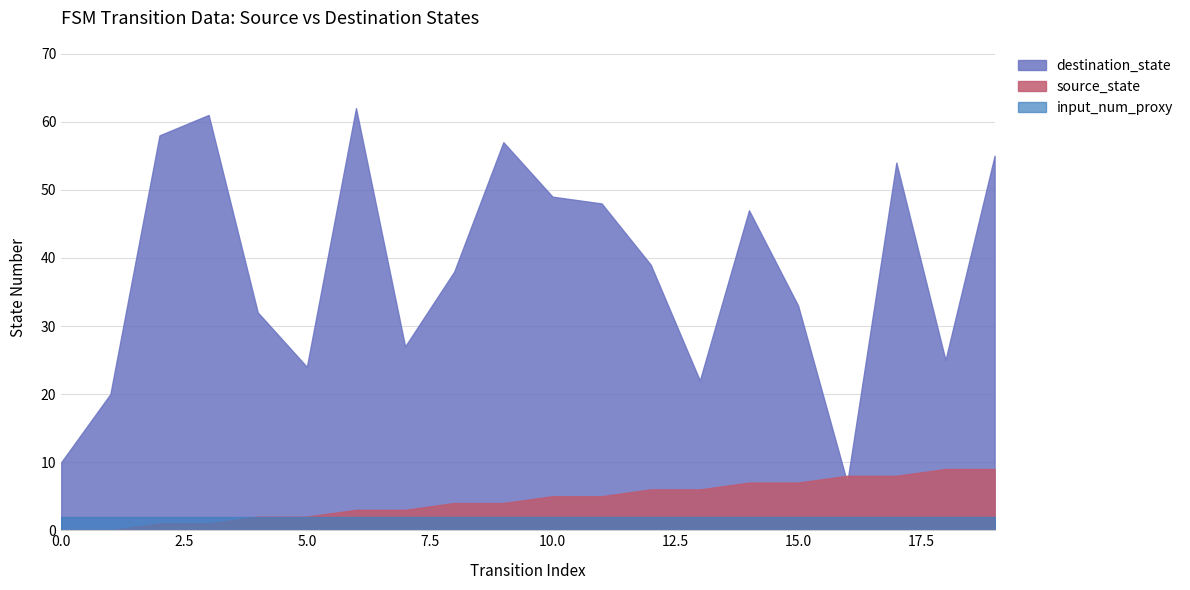

True or false: destination_state and source_state cross at least once.

True